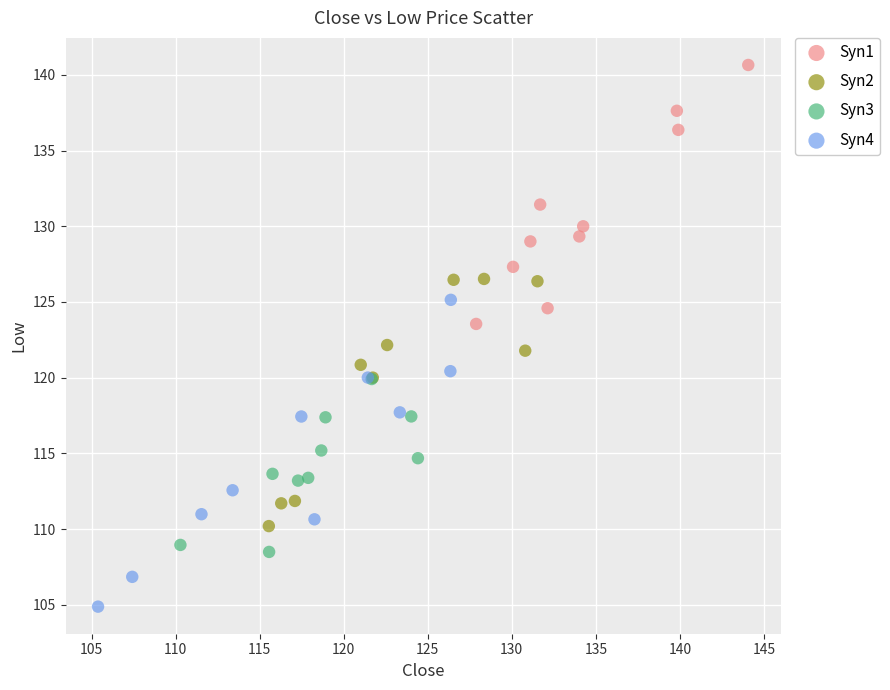

Which series has the largest Y range (max minus min)?

Syn4